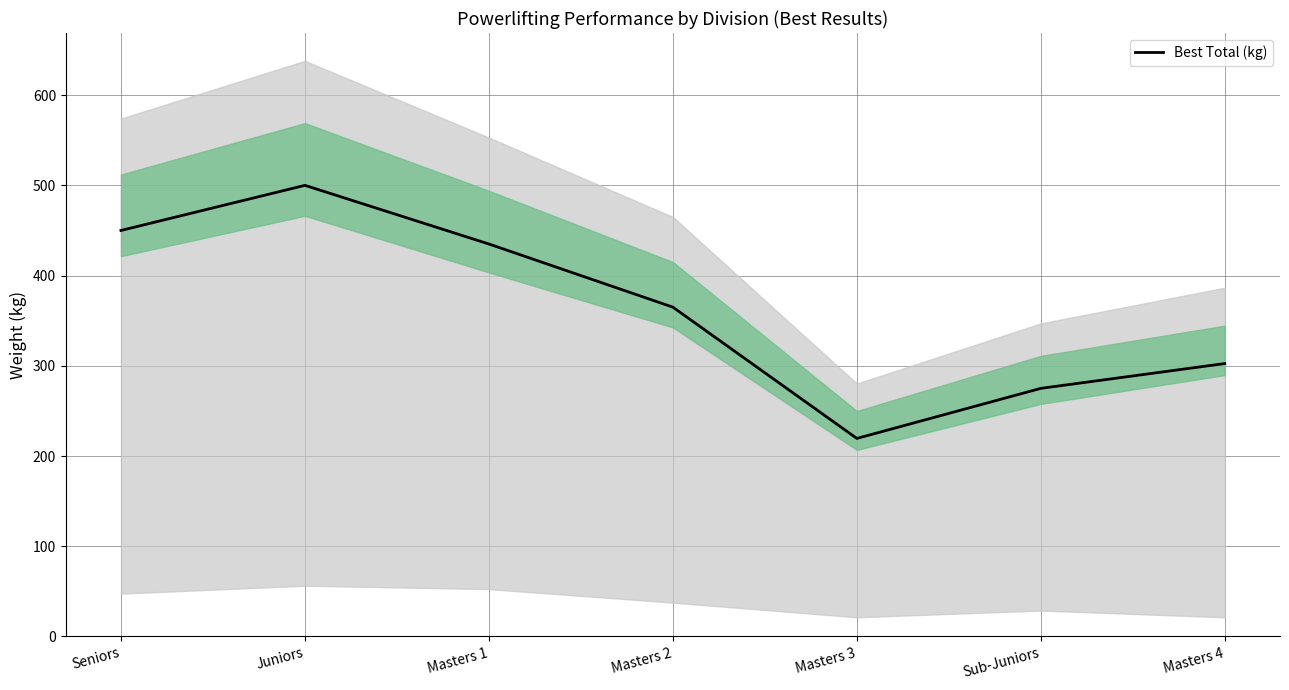

What is the average value?

363.9